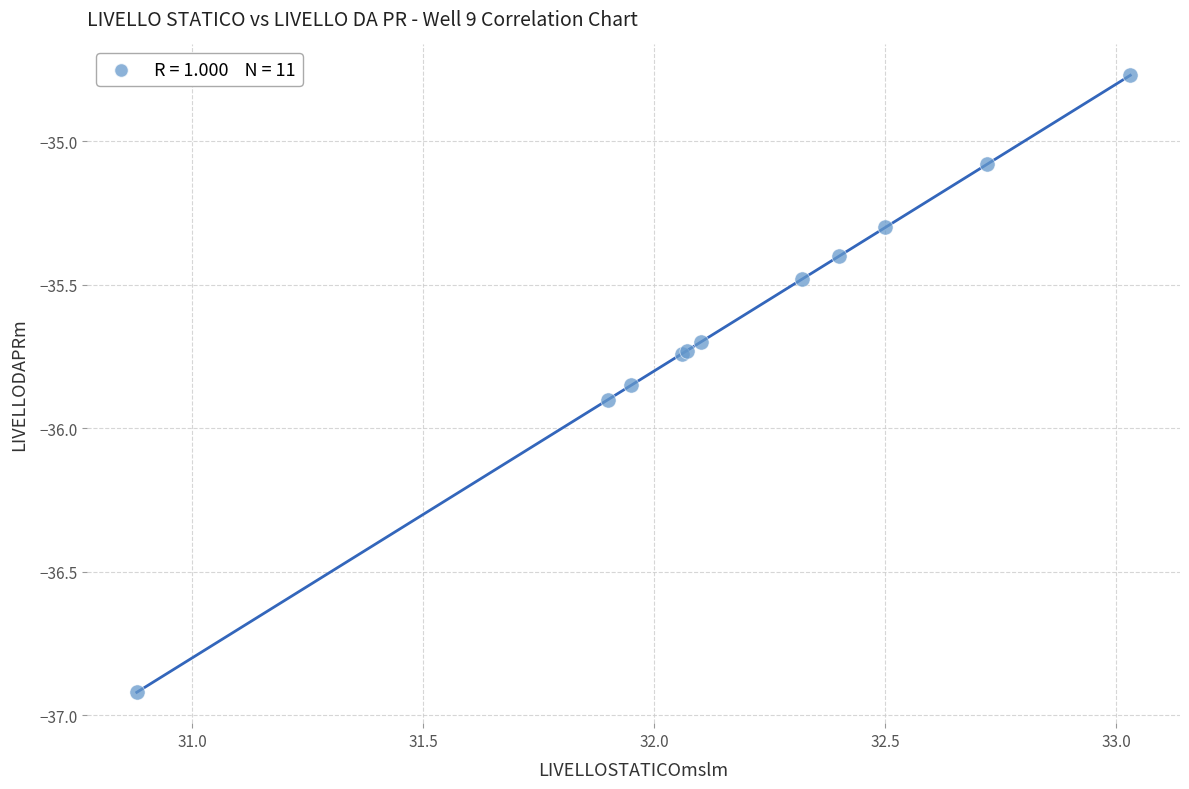

What Y value in the scatter plot is closest to -35?

-35.1